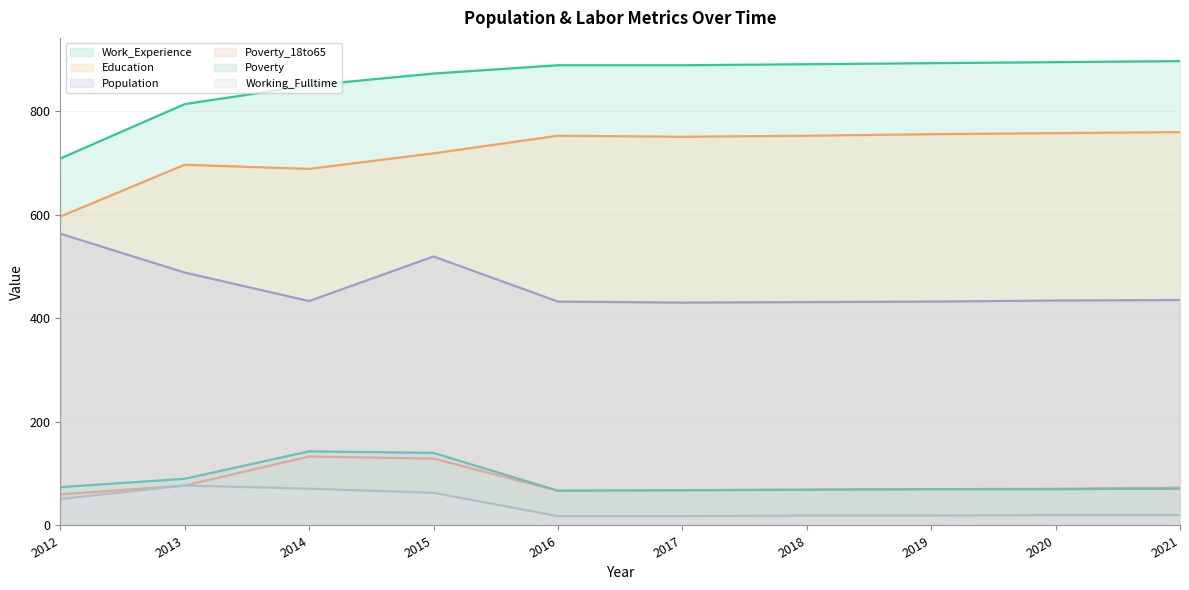

Where does the Population (line) series first go above 434?

2012